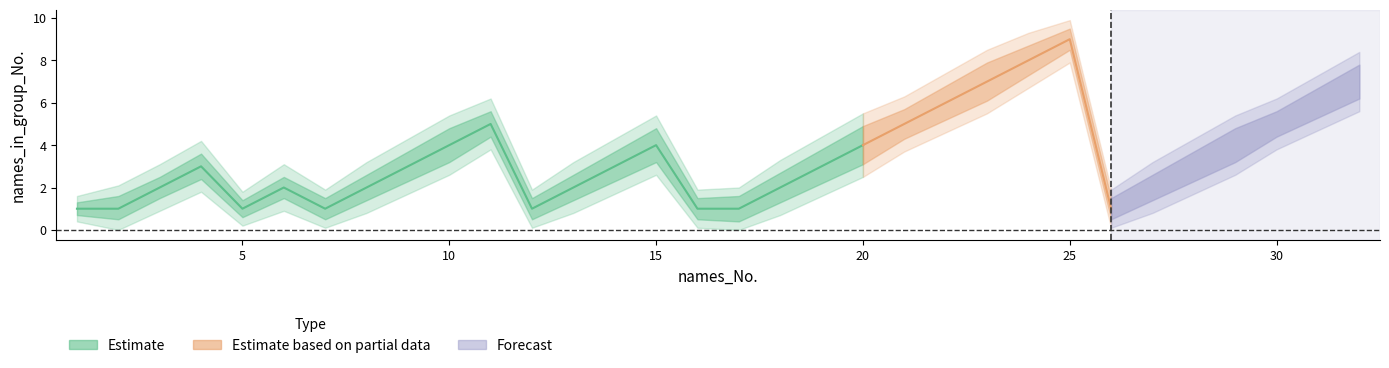

How many data points in Estimate_lower are less than 2?

14